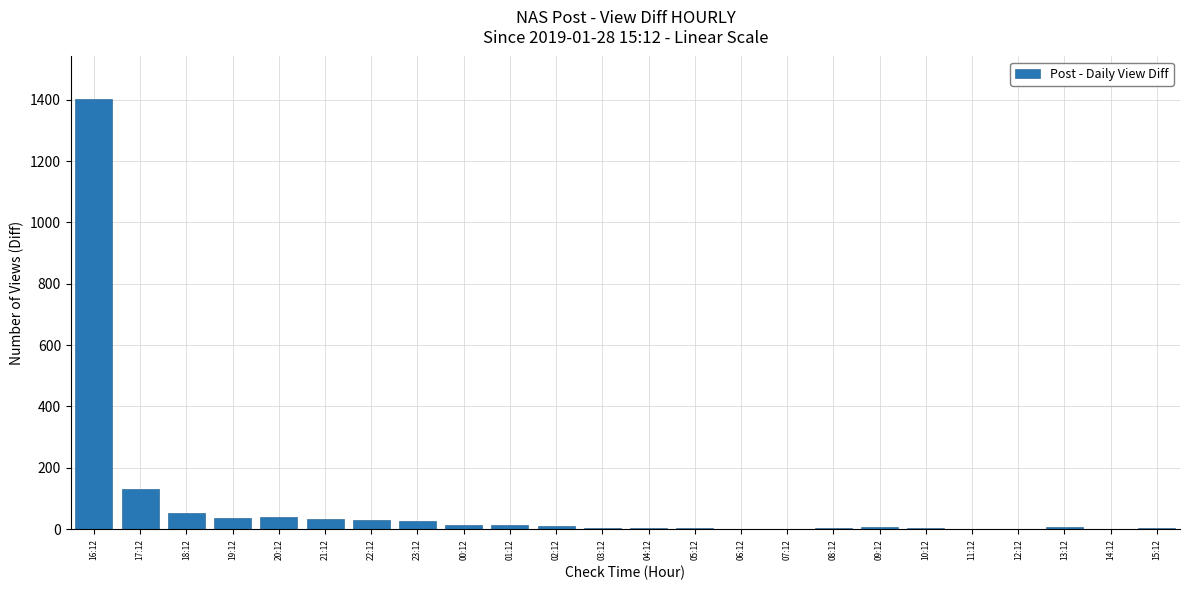

At which label is the value closest to 701?

17:12